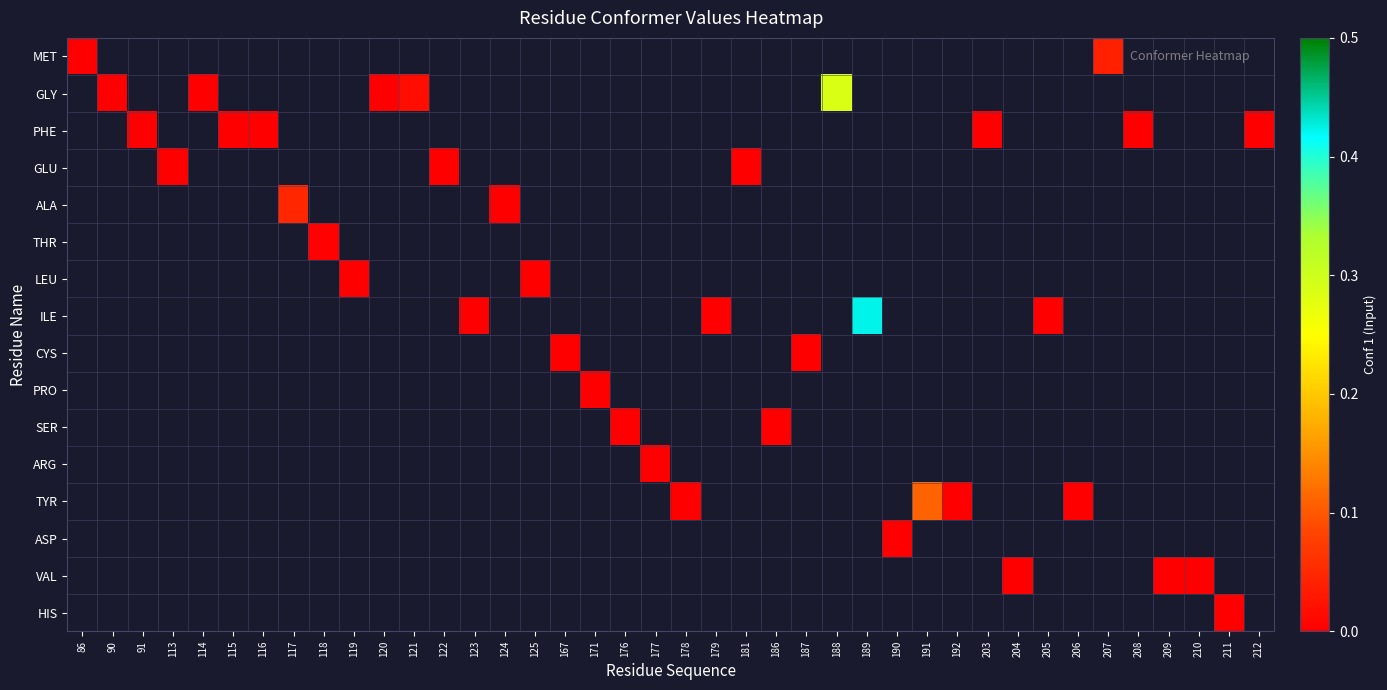

At 179, list the series in order from smallest to largest.

MET, GLY, PHE, GLU, ALA, THR, LEU, ILE, CYS, PRO, SER, ARG, TYR, ASP, VAL, HIS